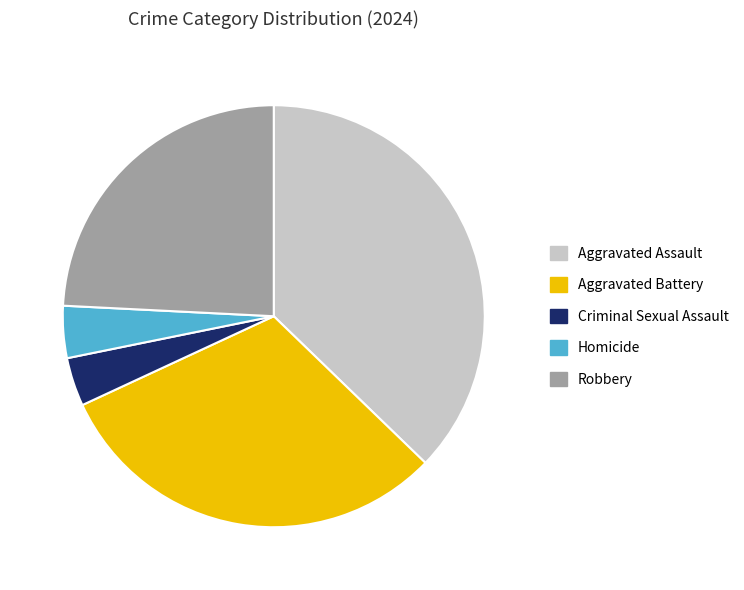

Is the sum of Aggravated Battery and Robbery greater than half?

Yes